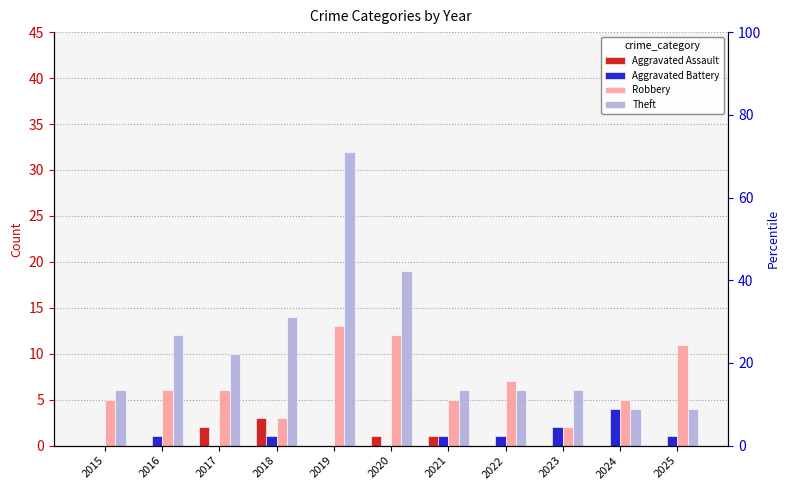

At which label does Theft first exceed 6?

2016